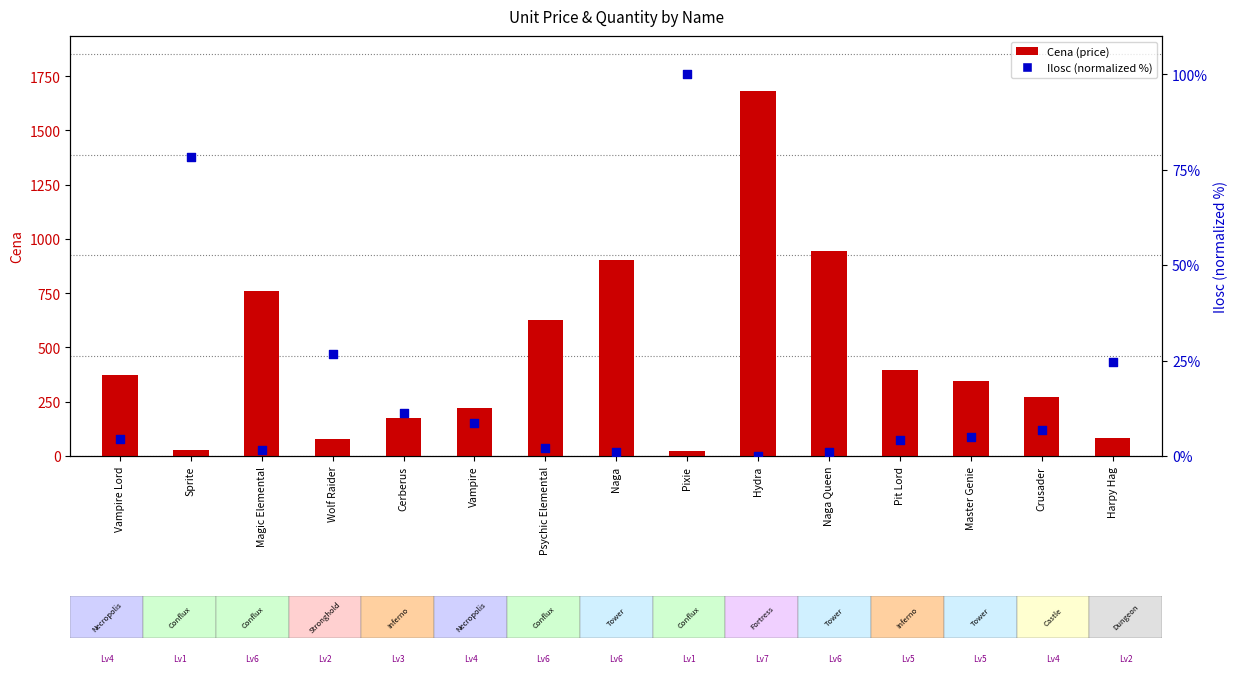

What are all the series names shown in the legend?

Cena (price), Ilosc (normalized %)